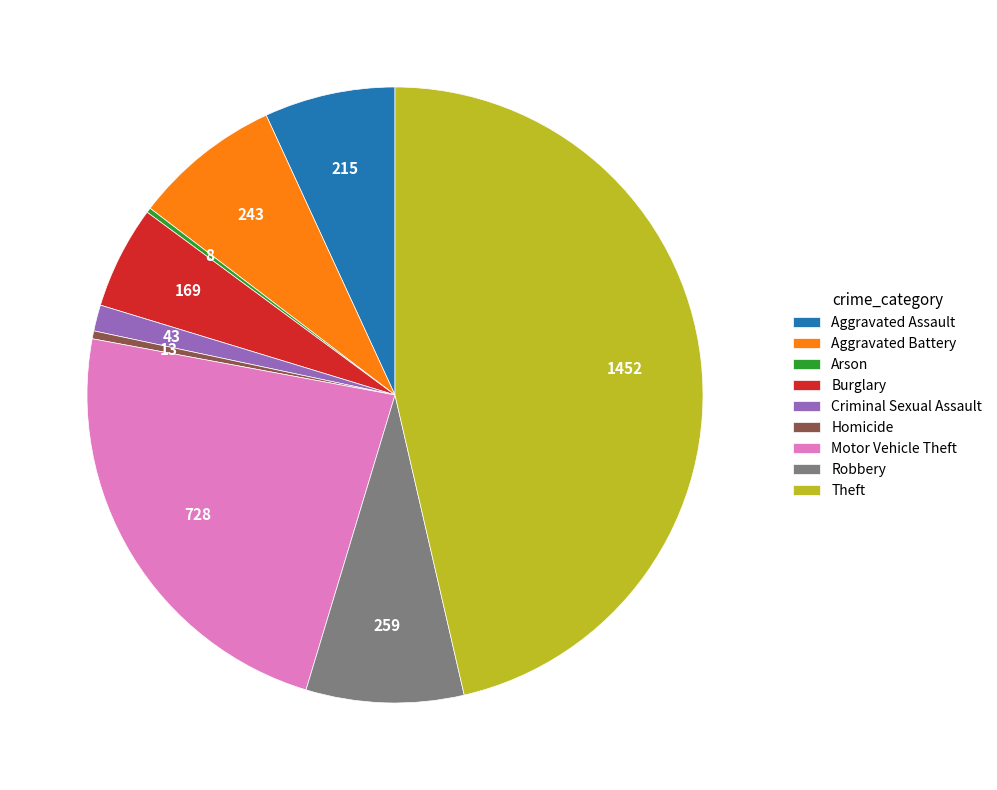

Does Homicide represent more than half of the total?

No